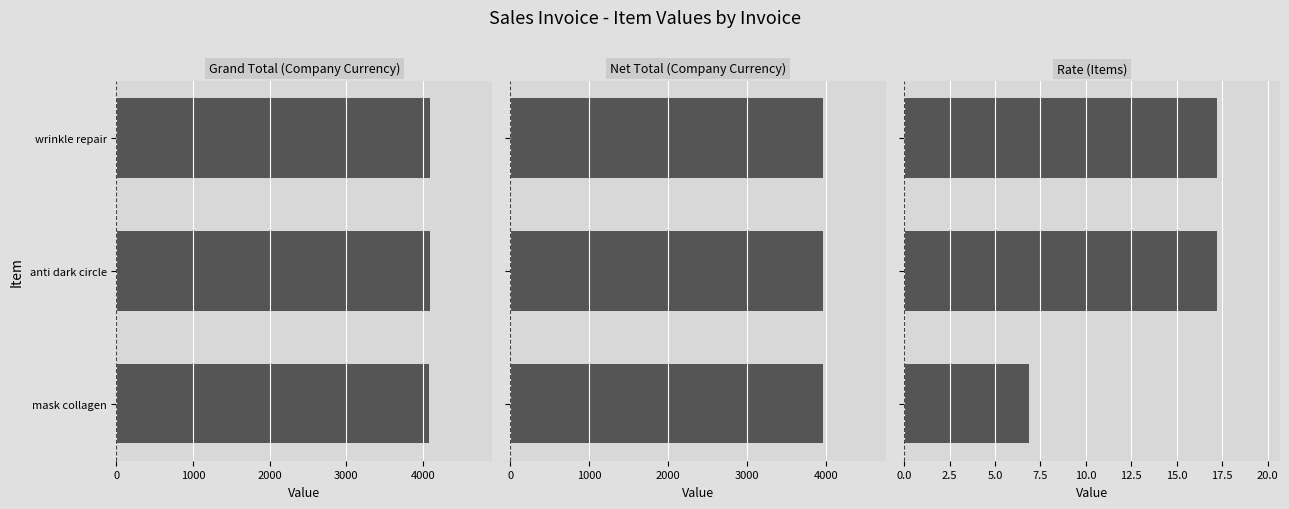

What is the minimum value shown in the chart?

6.9